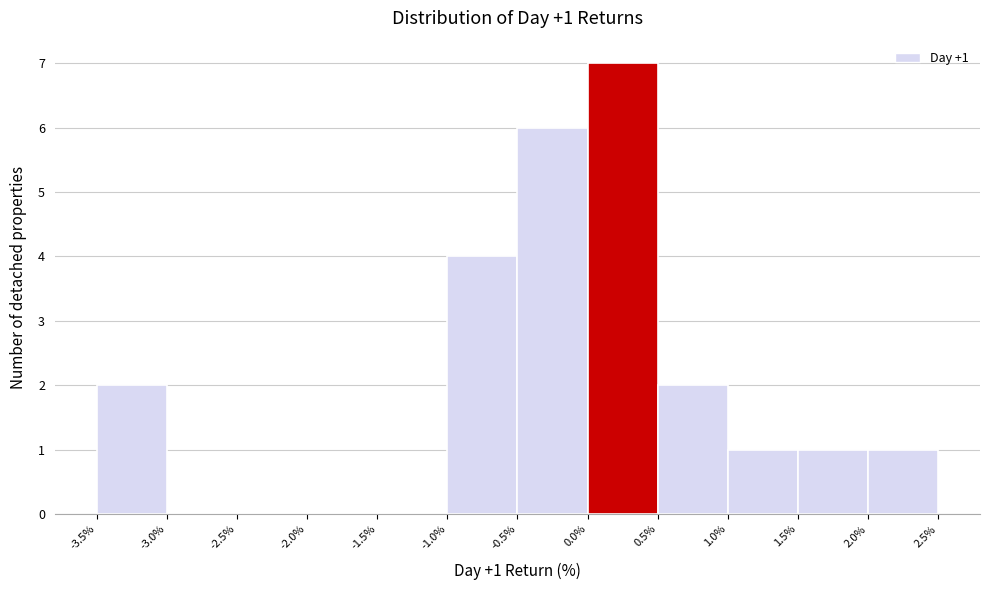

Which range on the x-axis has the tallest bar?

0.0% to 0.5%